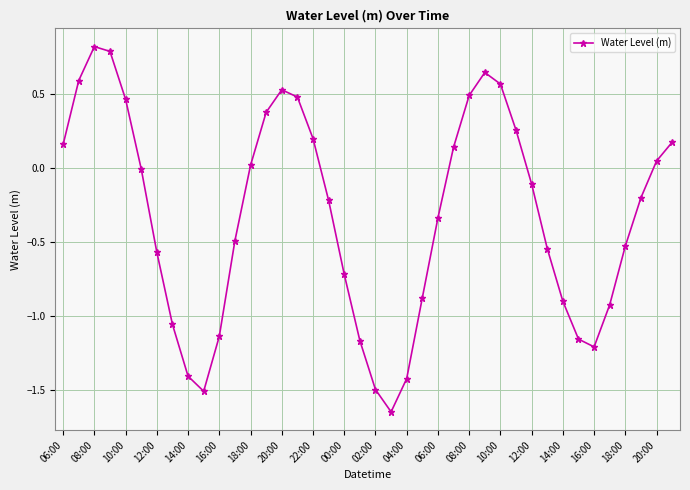

How many lines are shown in the chart?

1